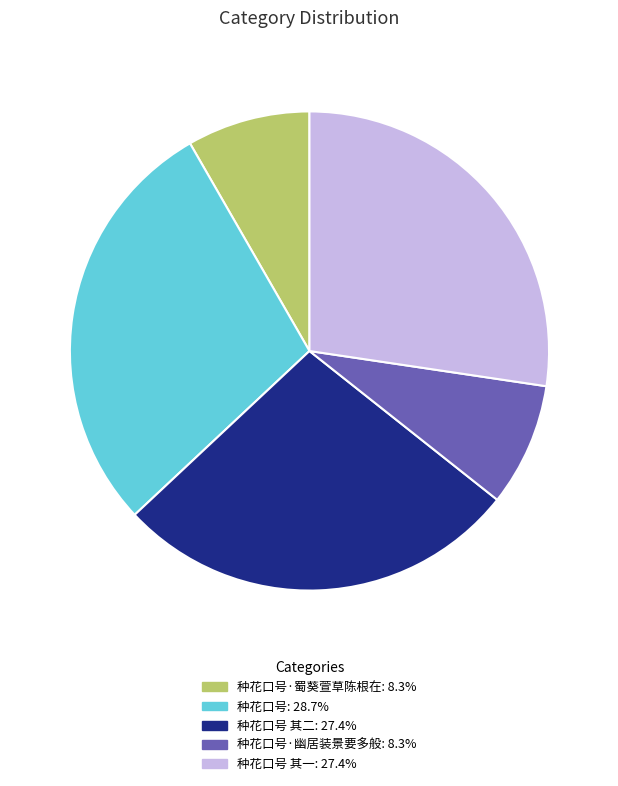

Is there any slice that represents more than half of the pie?

No